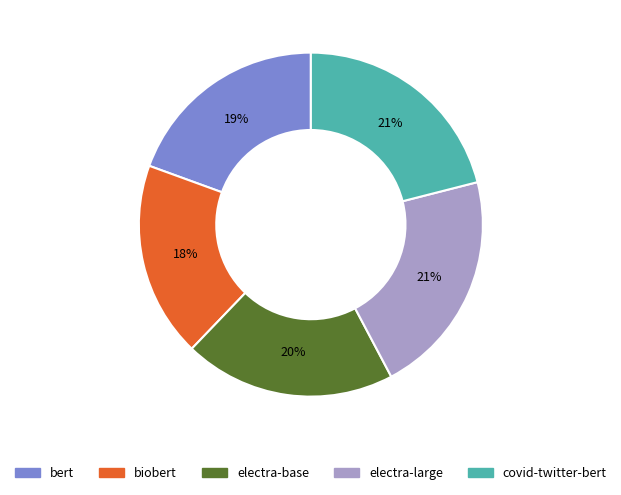

How many slices are in this pie chart?

5